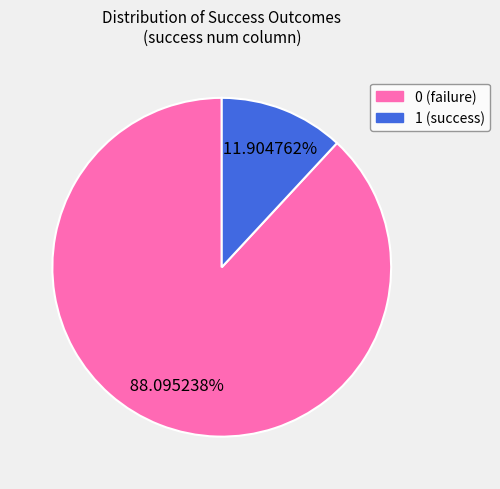

True or false: 1 accounts for 99% of the total.

False